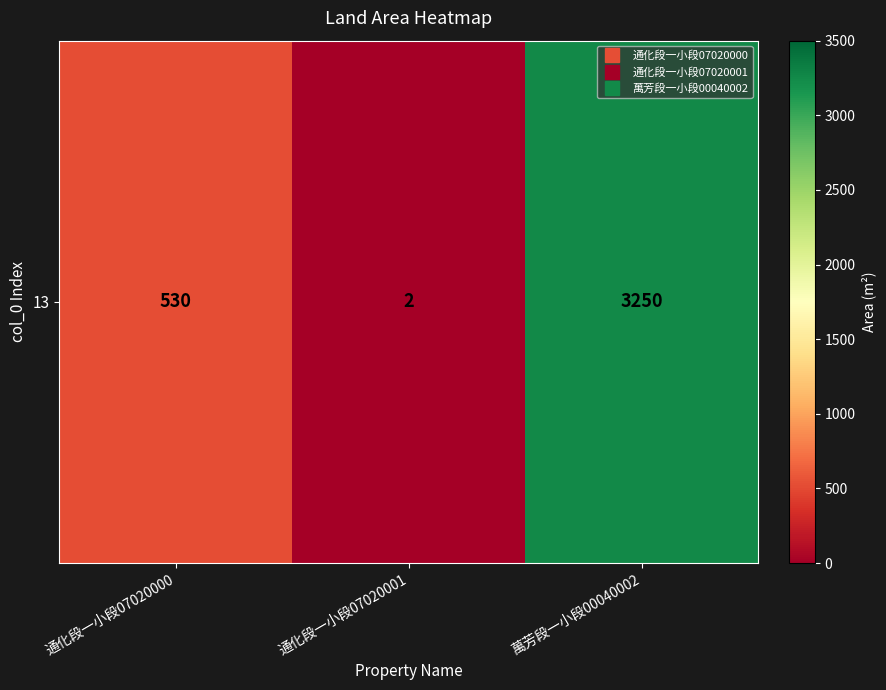

List the labels in order of value, smallest first.

通化段一小段07020001, 通化段一小段07020000, 萬芳段一小段00040002